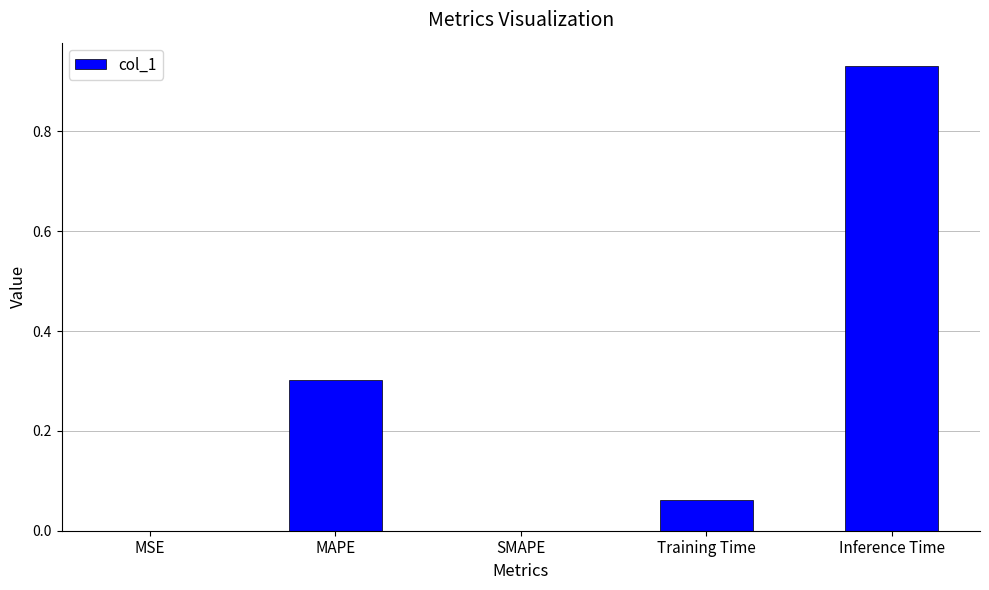

Which label corresponds to the largest value in the chart?

Inference Time